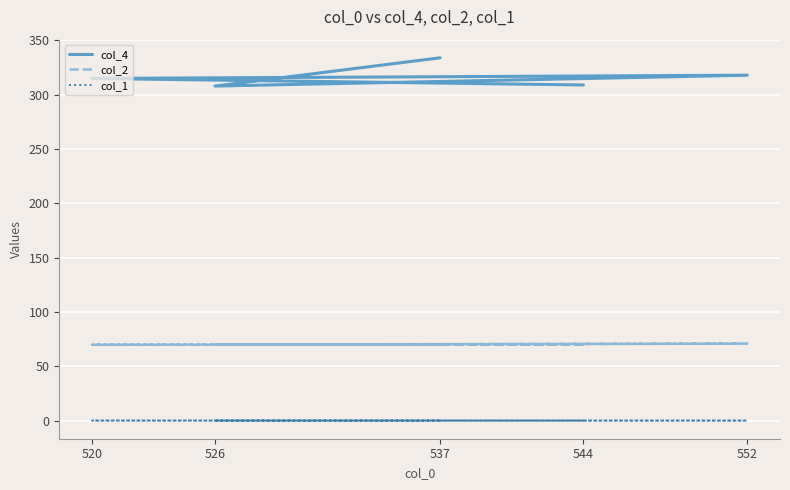

In col_4, how many points are lower than both neighbors (excluding endpoints)?

1